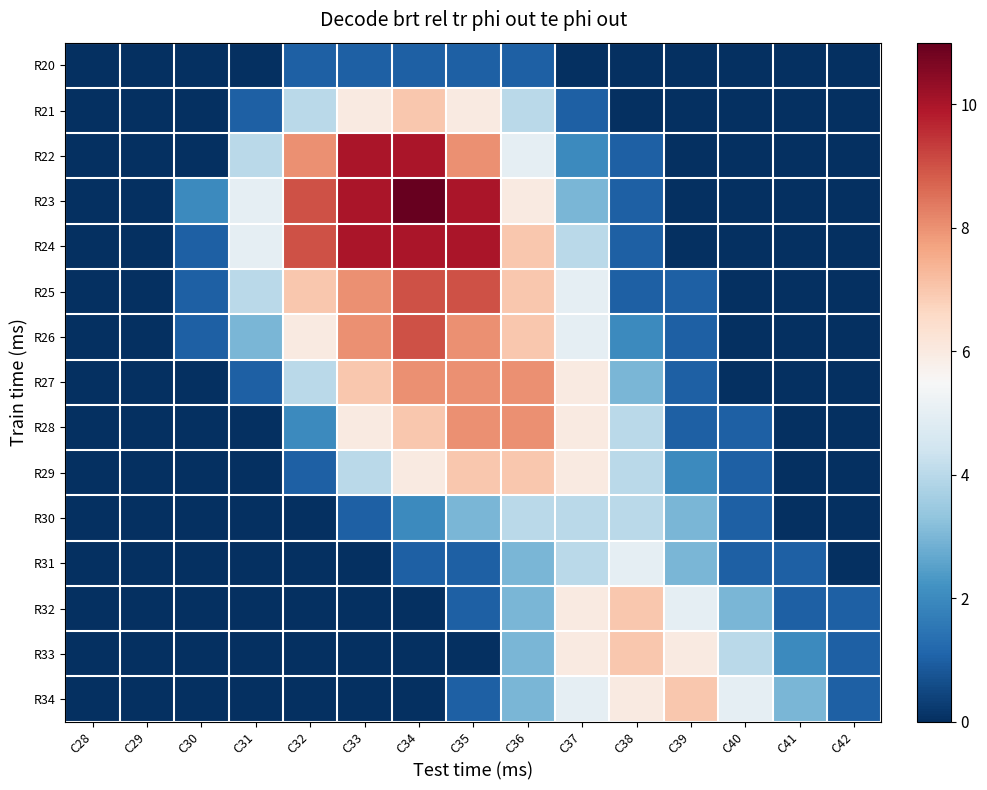

Which series changed the most between C29 and C31?

R23